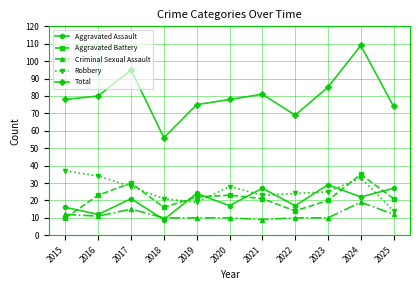

Reading left to right, transcribe all the data shown in this chart.

Aggravated Assault: 16	12	21	9	24	17	27	17	29	22	27
Aggravated Battery: 10	23	30	16	22	23	21	14	20	35	21
Criminal Sexual Assault: 12	11	15	10	10	10	9	10	10	19	12
Robbery: 37	34	28	21	19	28	23	24	25	33	14
Total: 78	80	95	56	75	78	81	69	85	109	74